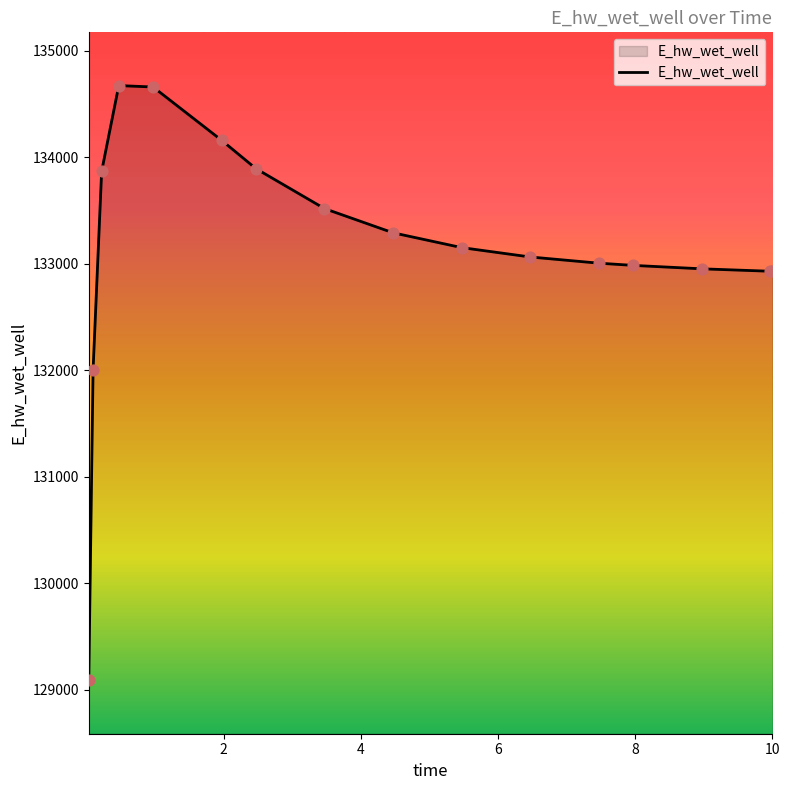

What is the smallest value displayed?

129087.3